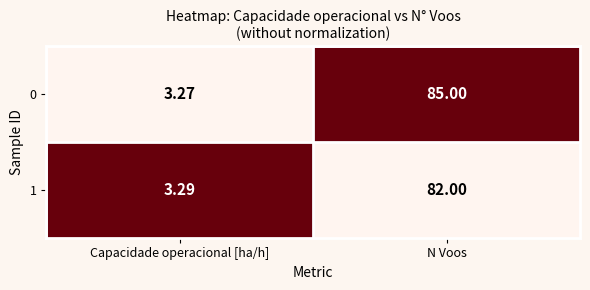

What is the greatest value displayed?

85.0